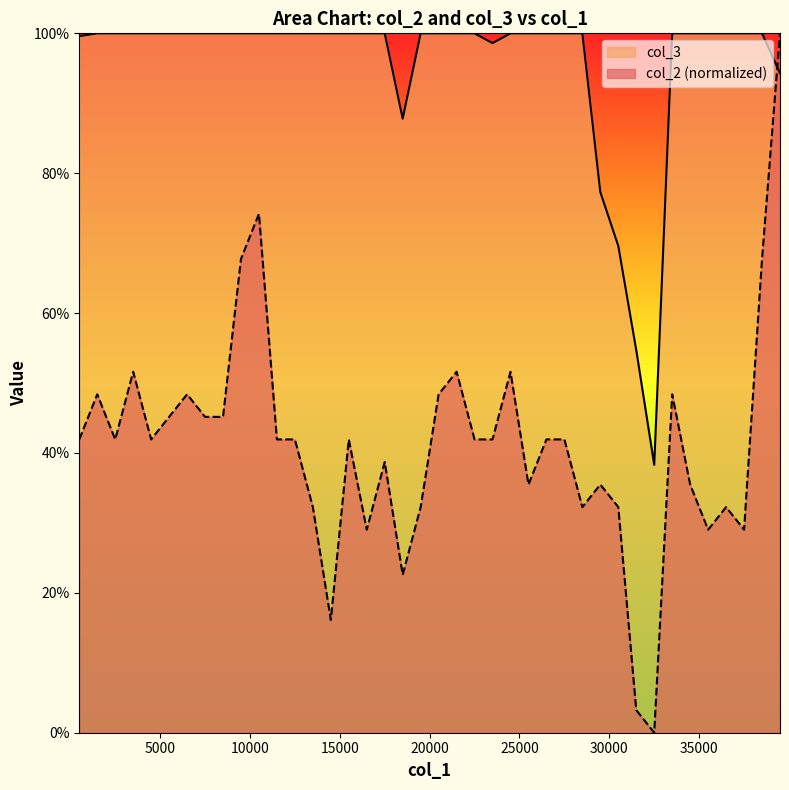

The col_2 series shows 0.4 at 15500. True or false?

True